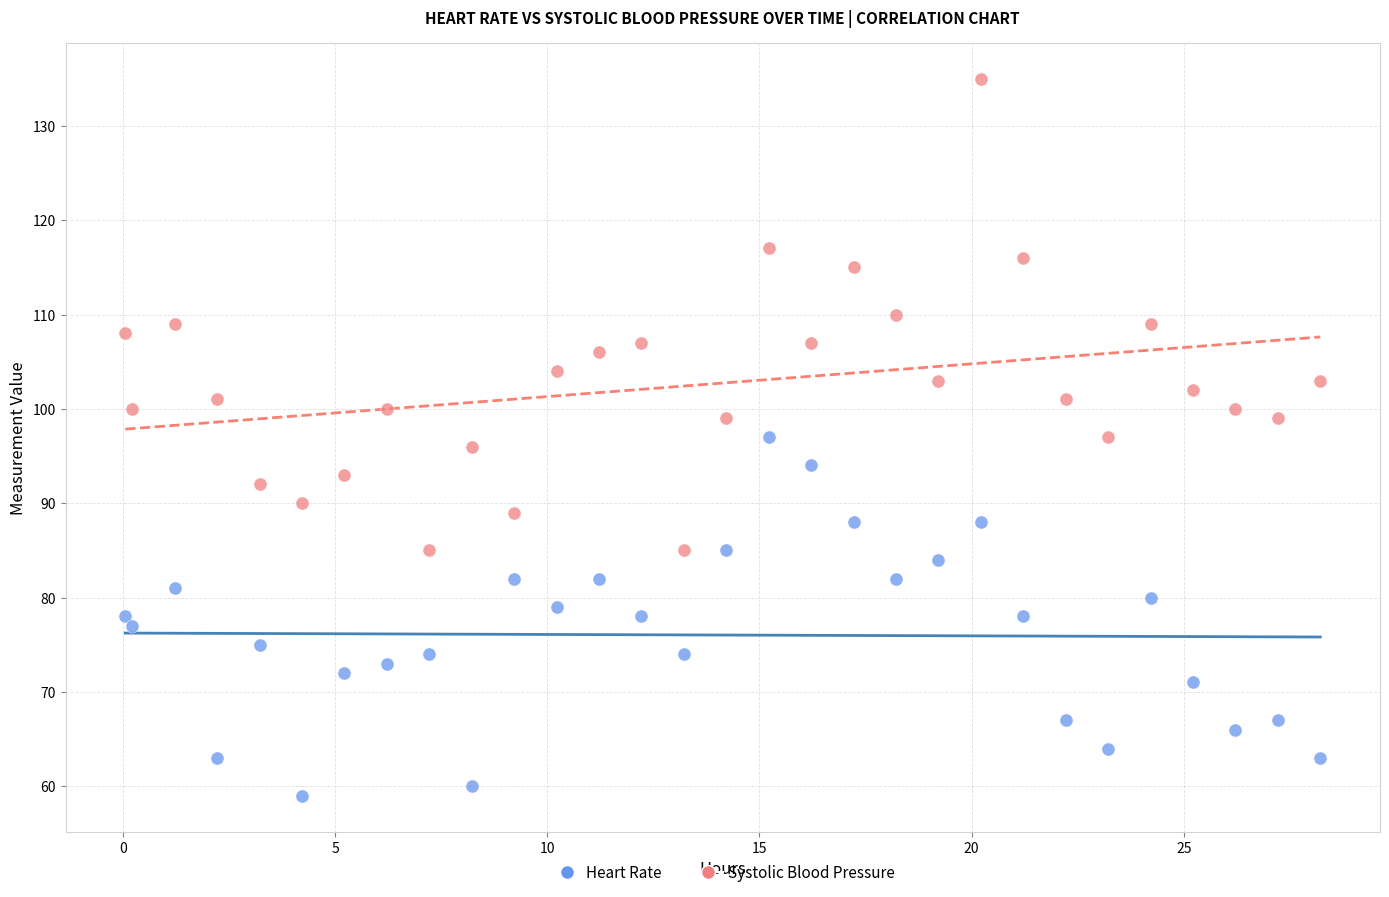

Across all data points, what is the range of Y values (max minus min)?

76